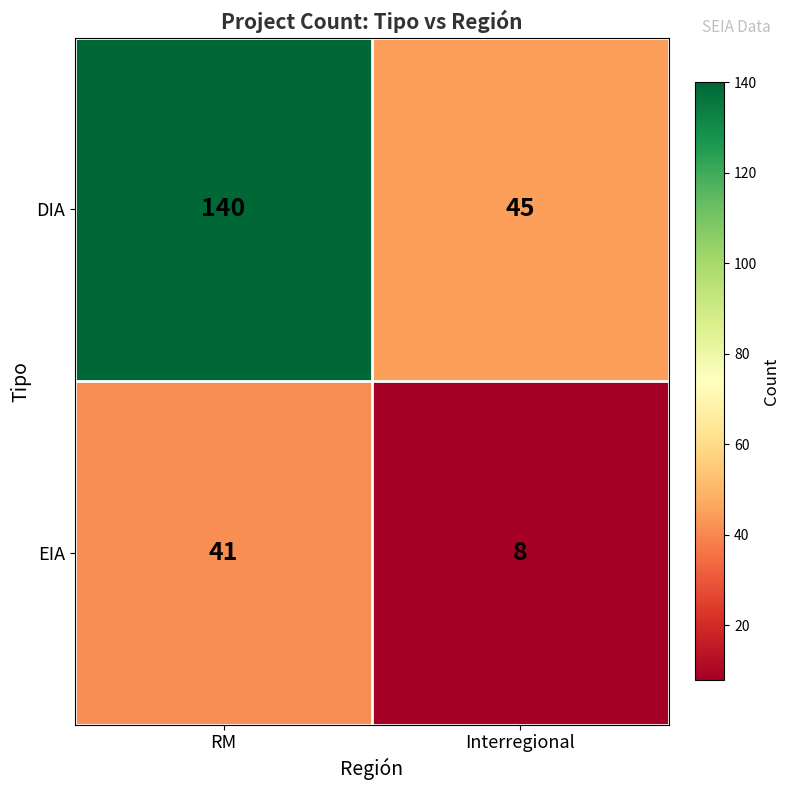

What value does the DIA series have at RM, to the nearest 5?

140